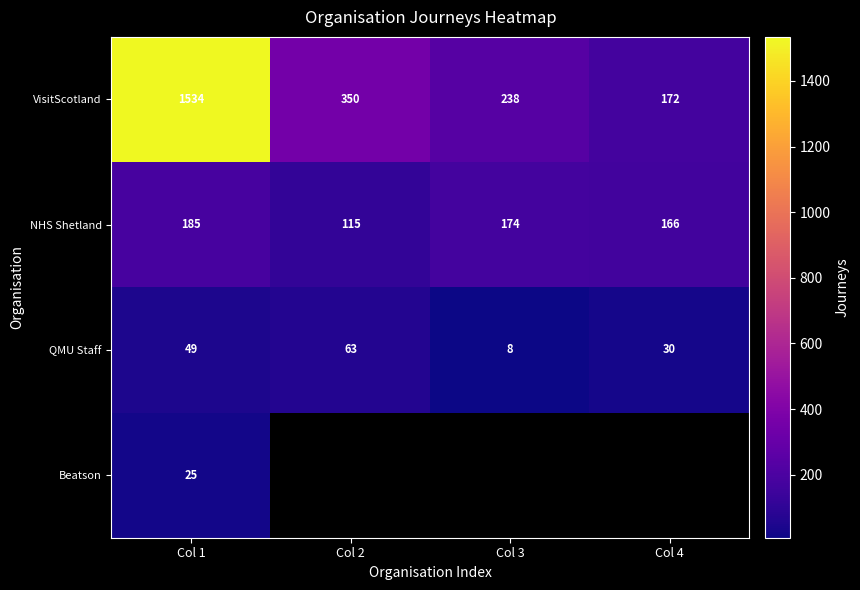

What is the total value across all series at Col 1?

1793